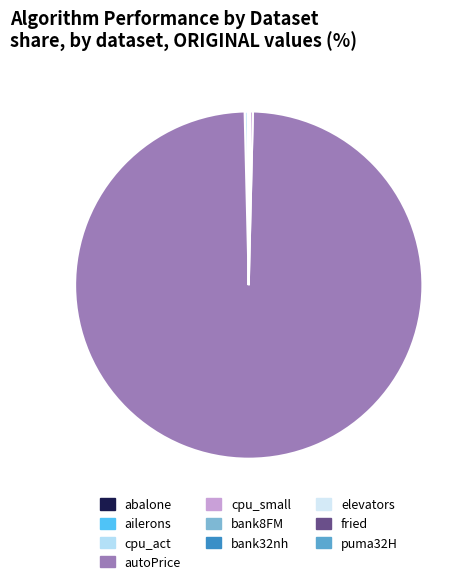

Rank the categories by value from lowest to highest.

ailerons, elevators, puma32H, bank8FM, bank32nh, fried, abalone, cpu_act, cpu_small, autoPrice